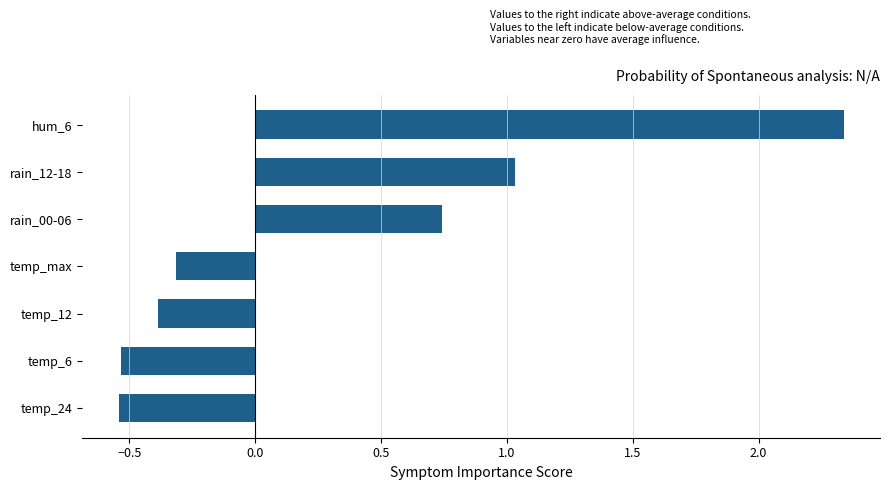

At which label is the value closest to 0?

temp_max